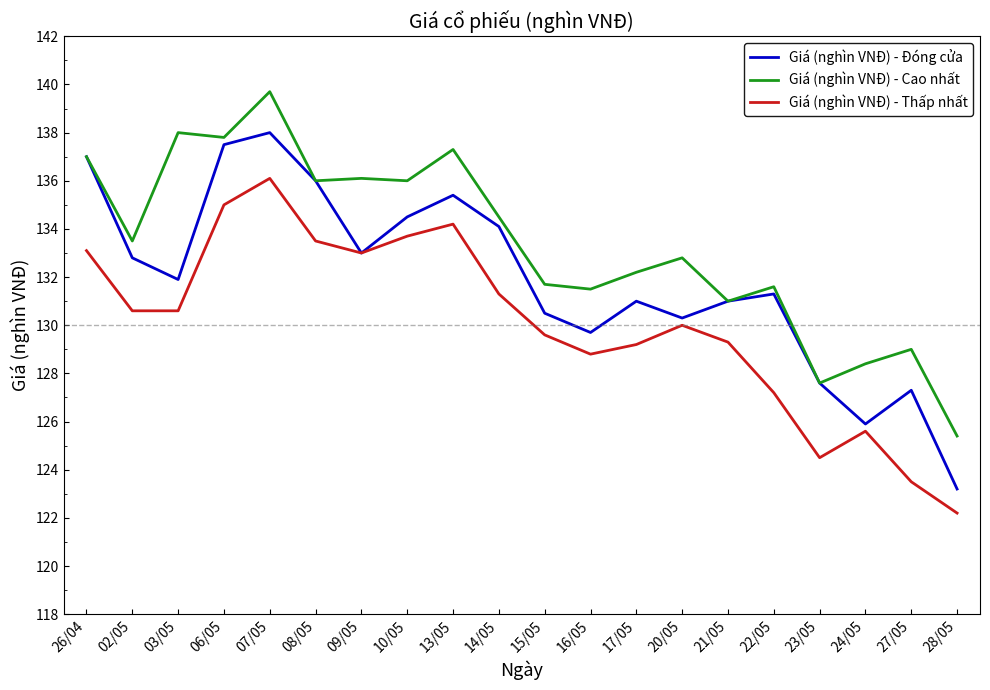

True or false: Giá (nghìn VNĐ) - Thấp nhất and Giá (nghìn VNĐ) - Cao nhất intersect in this chart.

False